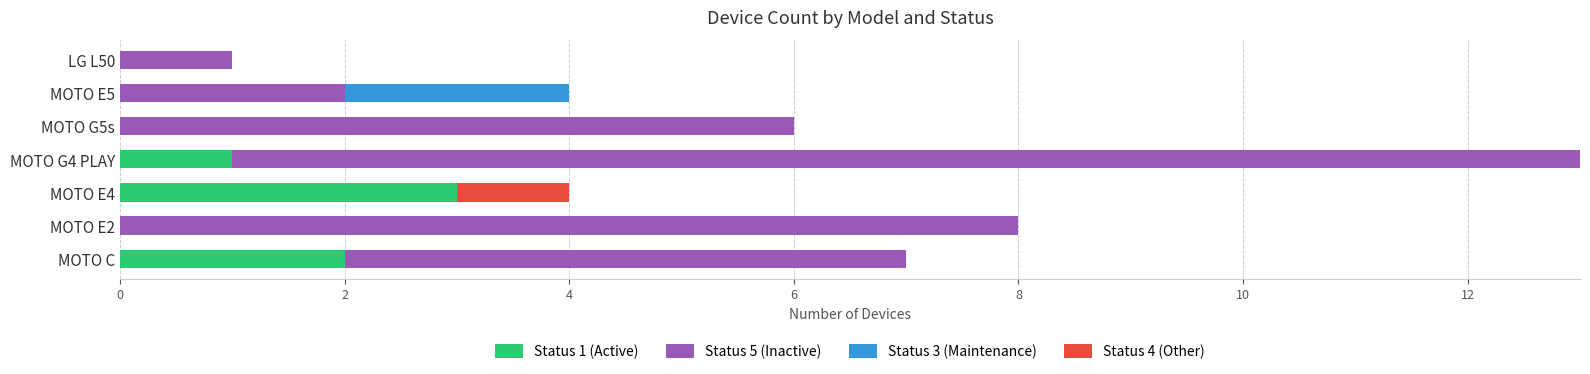

What is the total value across all series at MOTO C?

7